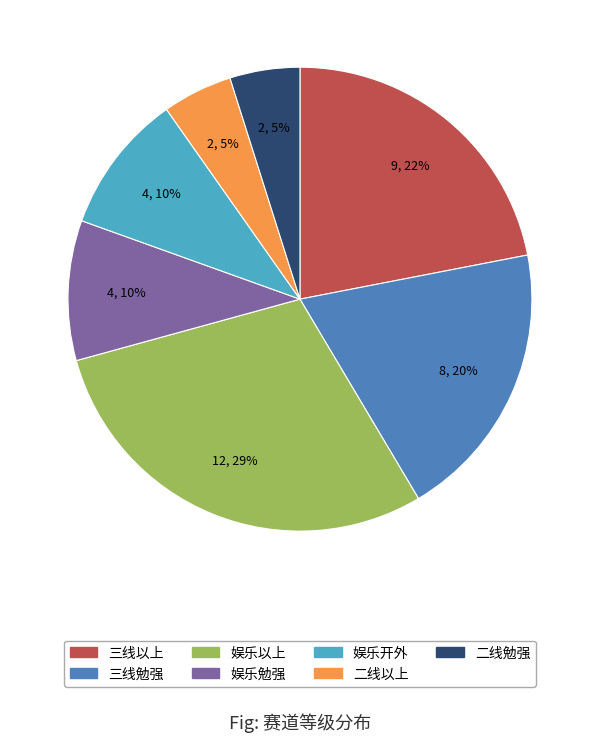

Which slice is the largest?

娱乐以上